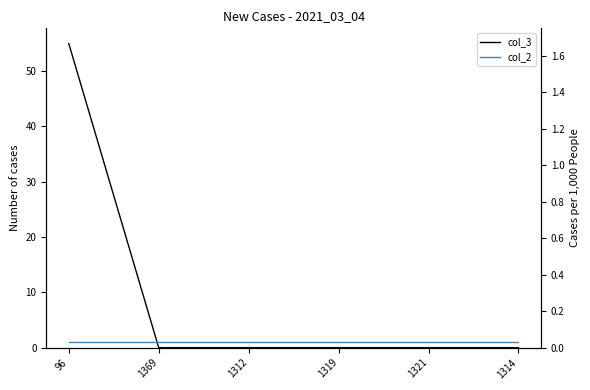

Reading right to left, extract all data points from this chart.

col_3: 1314=0	1321=0	1319=0	1312=0	1369=0	96=55
col_2: 1314=1	1321=1	1319=1	1312=1	1369=1	96=1